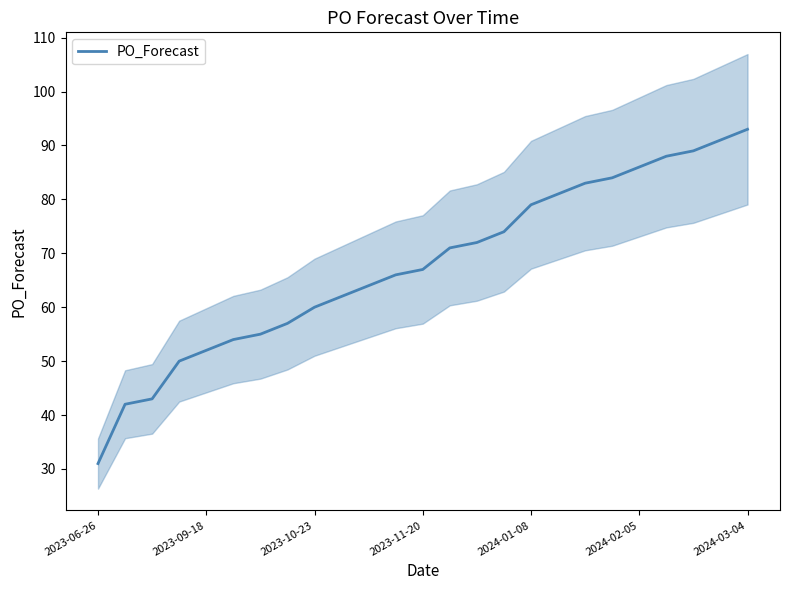

Count the number of values greater than 67.

12